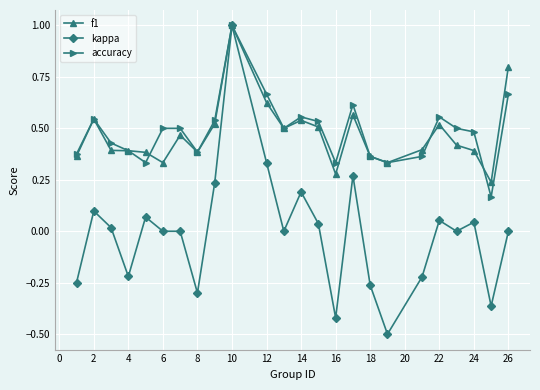

Which series has the widest spread of values?

kappa